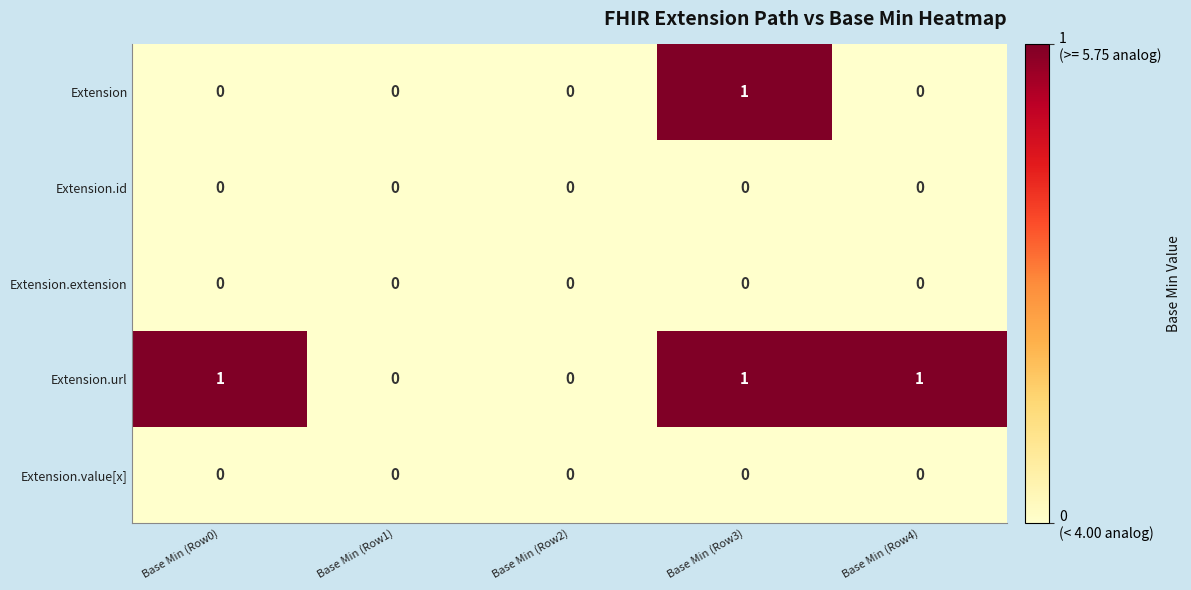

Reading left to right, transcribe all the data shown in this chart.

Extension: Base Min (Row0)=0	Base Min (Row1)=0	Base Min (Row2)=0	Base Min (Row3)=1	Base Min (Row4)=0
Extension.id: Base Min (Row0)=0	Base Min (Row1)=0	Base Min (Row2)=0	Base Min (Row3)=0	Base Min (Row4)=0
Extension.extension: Base Min (Row0)=0	Base Min (Row1)=0	Base Min (Row2)=0	Base Min (Row3)=0	Base Min (Row4)=0
Extension.url: Base Min (Row0)=1	Base Min (Row1)=0	Base Min (Row2)=0	Base Min (Row3)=1	Base Min (Row4)=1
Extension.value[x]: Base Min (Row0)=0	Base Min (Row1)=0	Base Min (Row2)=0	Base Min (Row3)=0	Base Min (Row4)=0